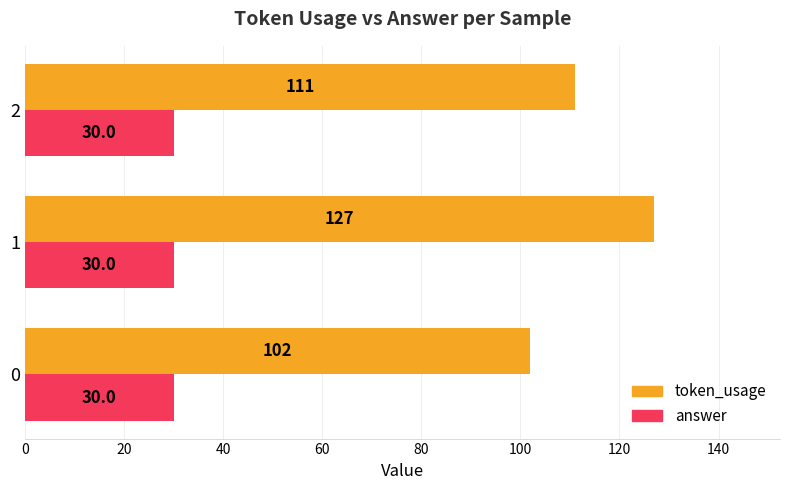

Count the token_usage values in the range 102 to 127.

3